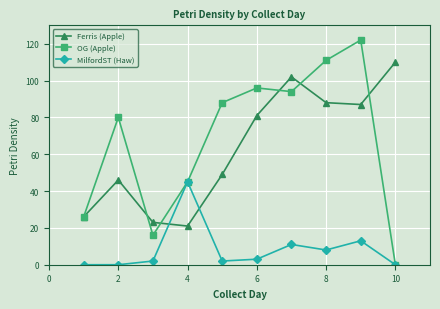

What is the highest value of the Ferris (Apple) series?

110